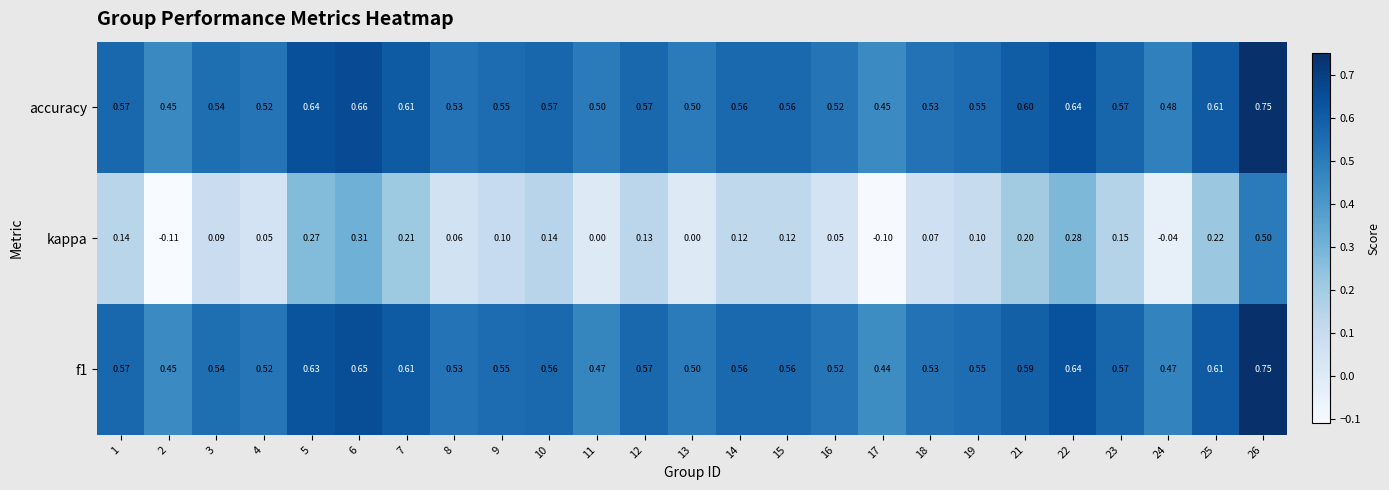

Which series changed the most between 15 and 23?

kappa